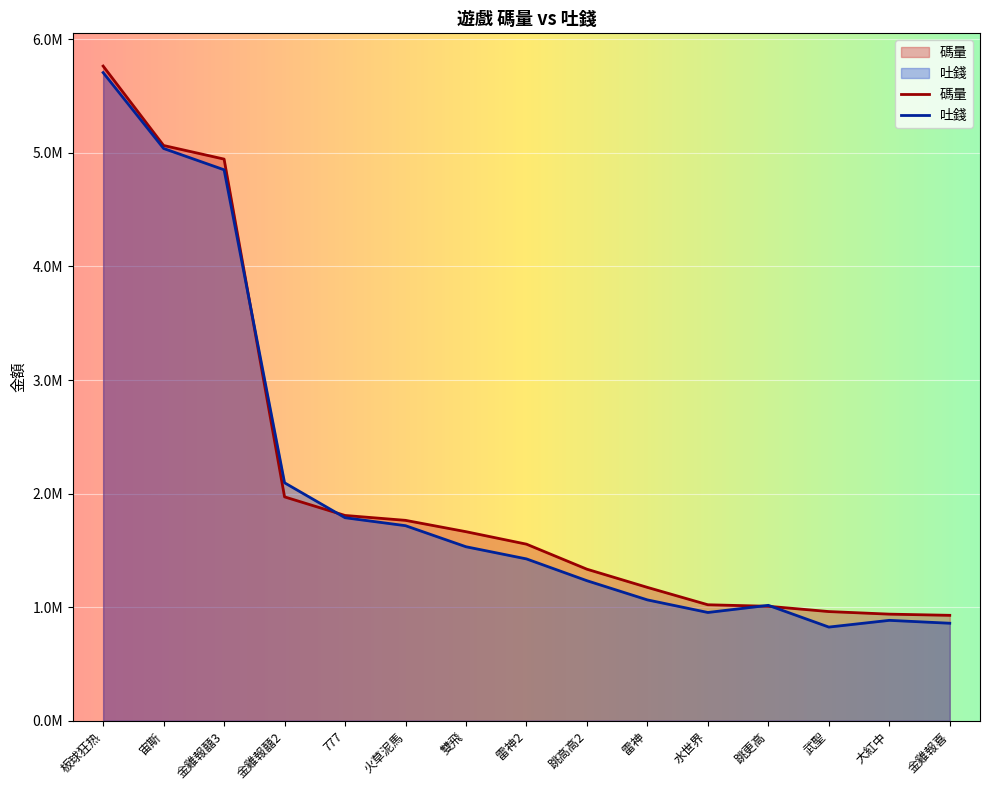

Reading right to left, transcribe all the data shown in this chart.

碼量: 金雞報喜=928458.8	大紅中=938915.6	武聖=961603.1	跳更高=1008167.2	水世界=1021422.7	雷神=1174447.6	跳高高2=1334565.8	雷神2=1554988.6	雙飛=1664827.4	火草泥馬=1764674.3	777=1807762.4	金雞報囍2=1971325.7	金雞報囍3=4945235.8	宙斯=5065007.8	板球狂热=5764382.8
吐錢: 金雞報喜=858788.0	大紅中=884271.6	武聖=825006.3	跳更高=1016475.9	水世界=953565.4	雷神=1064322.0	跳高高2=1233341.2	雷神2=1425222.8	雙飛=1532251.4	火草泥馬=1717671.6	777=1787878.2	金雞報囍2=2095453.5	金雞報囍3=4851165.4	宙斯=5038739.7	板球狂热=5706976.3